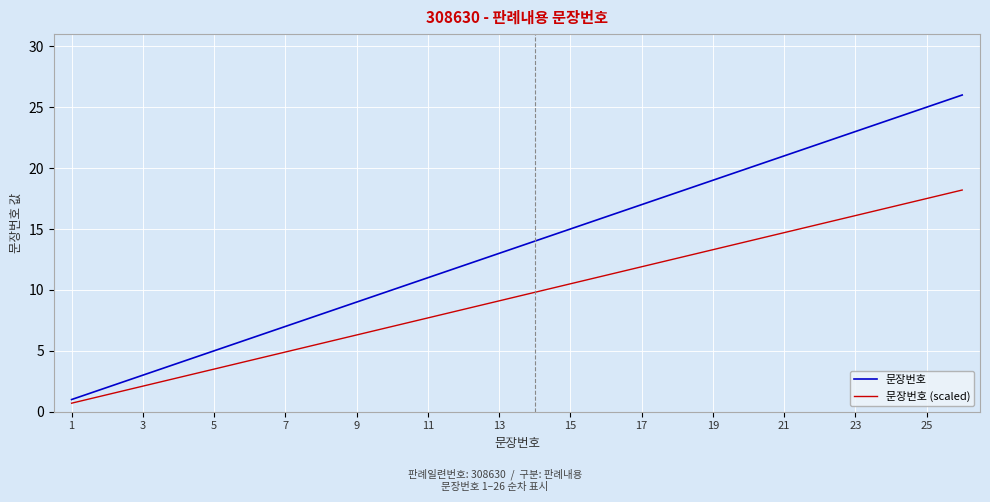

List the series in order of their overall mean, highest first.

문장번호, 문장번호 (scaled)